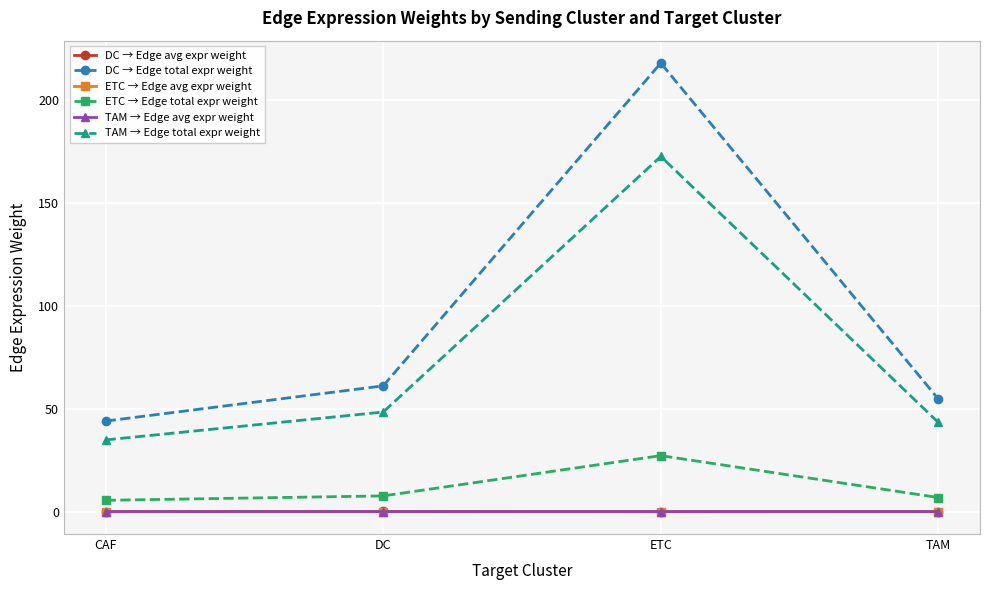

What is the average value of the ETC → Edge total expr weight series?

11.8